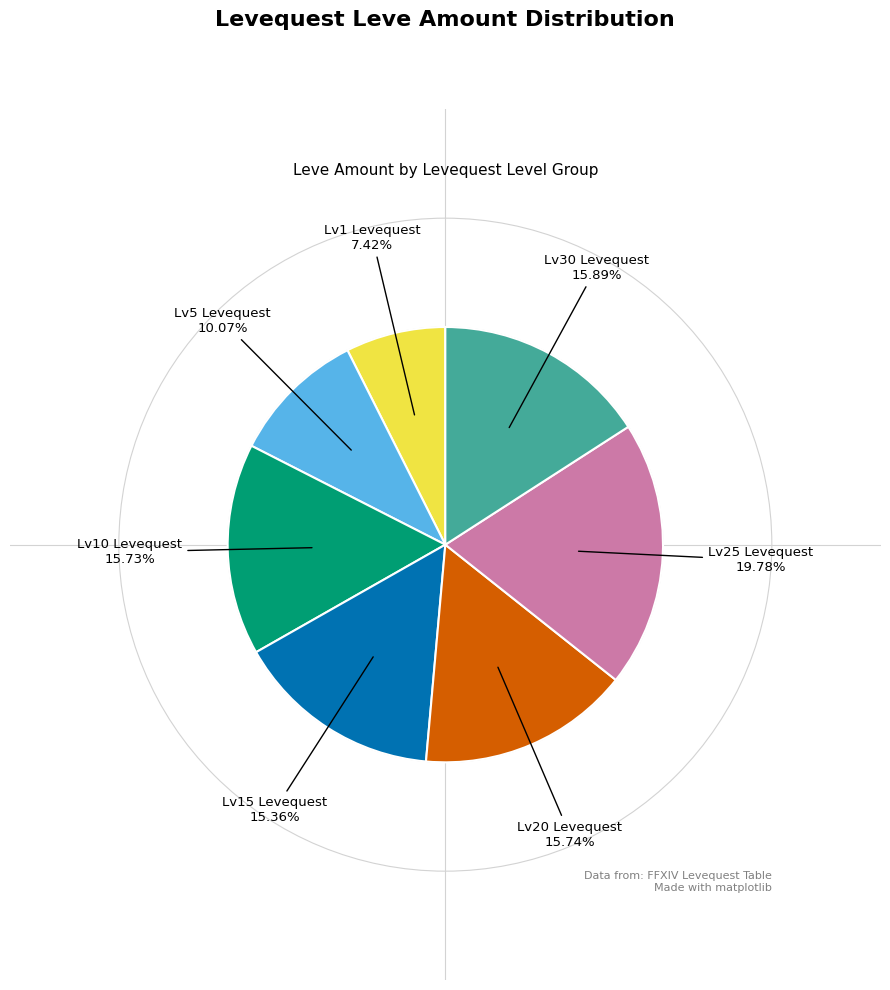

Does any single category account for the majority?

No